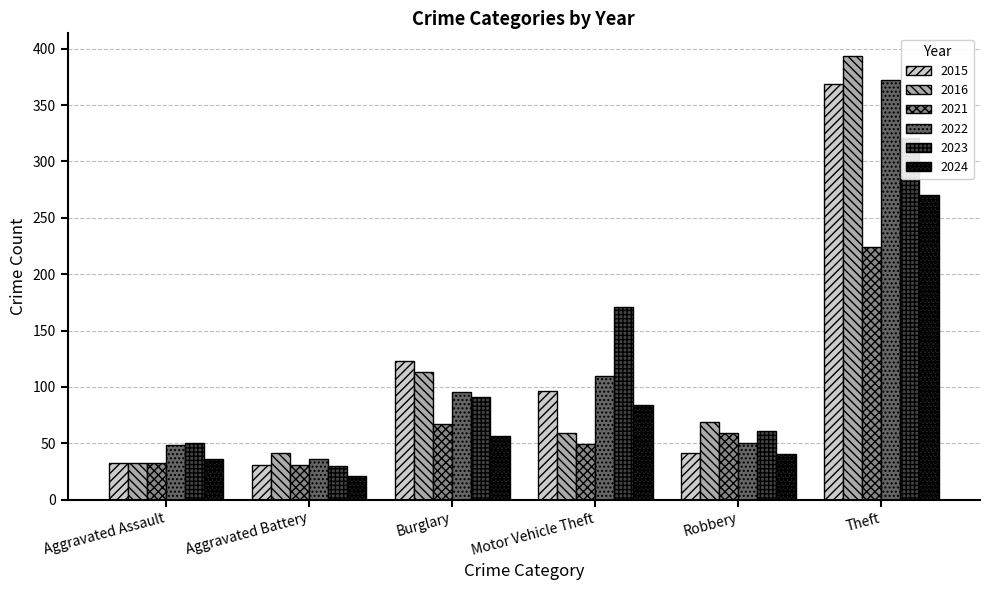

Are the bars grouped side by side (vs. stacked)?

Yes